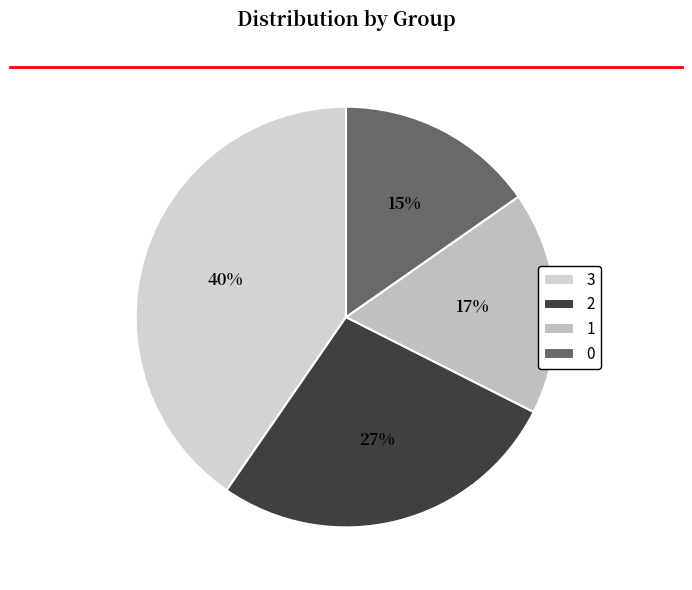

Is the sum of 3 and 1 greater than half?

Yes